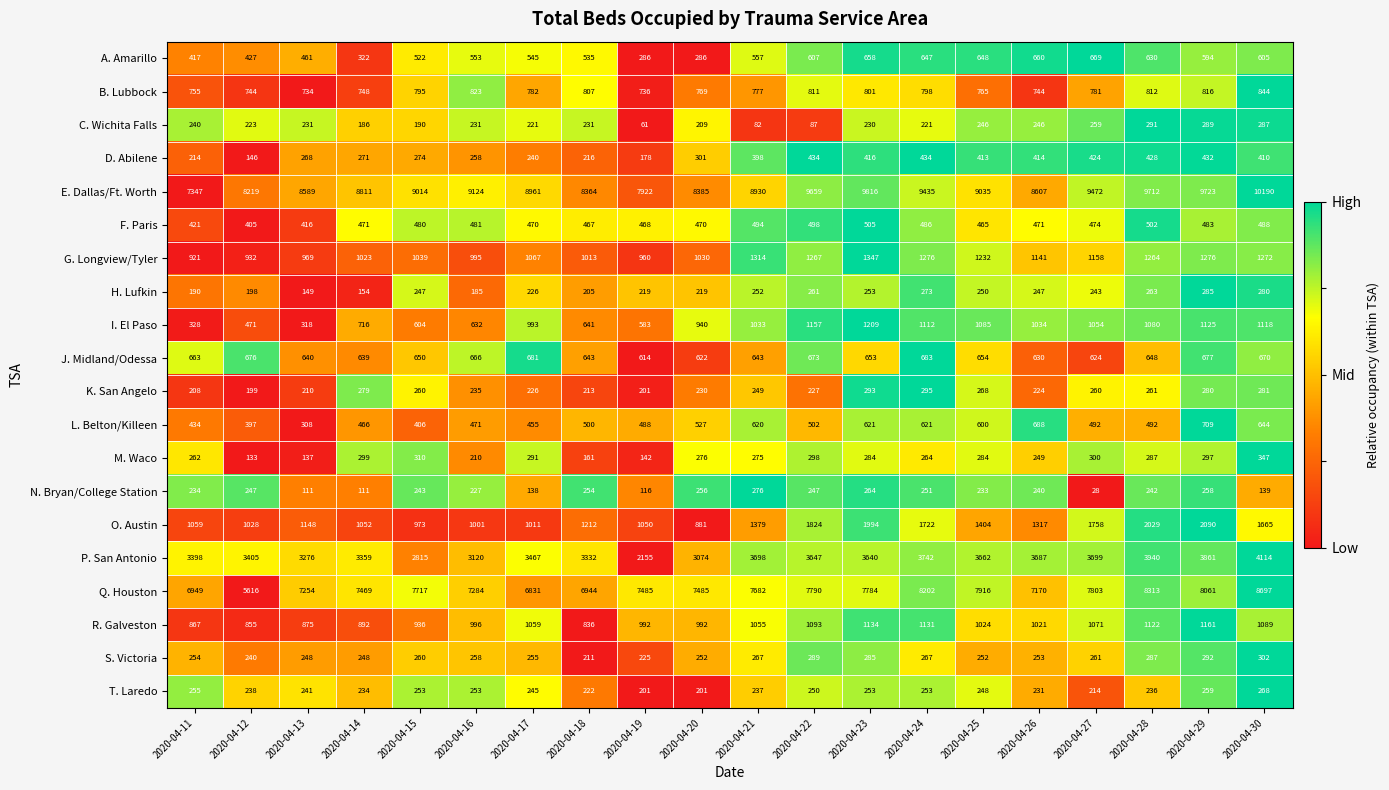

What is the maximum value shown in the chart?

10190